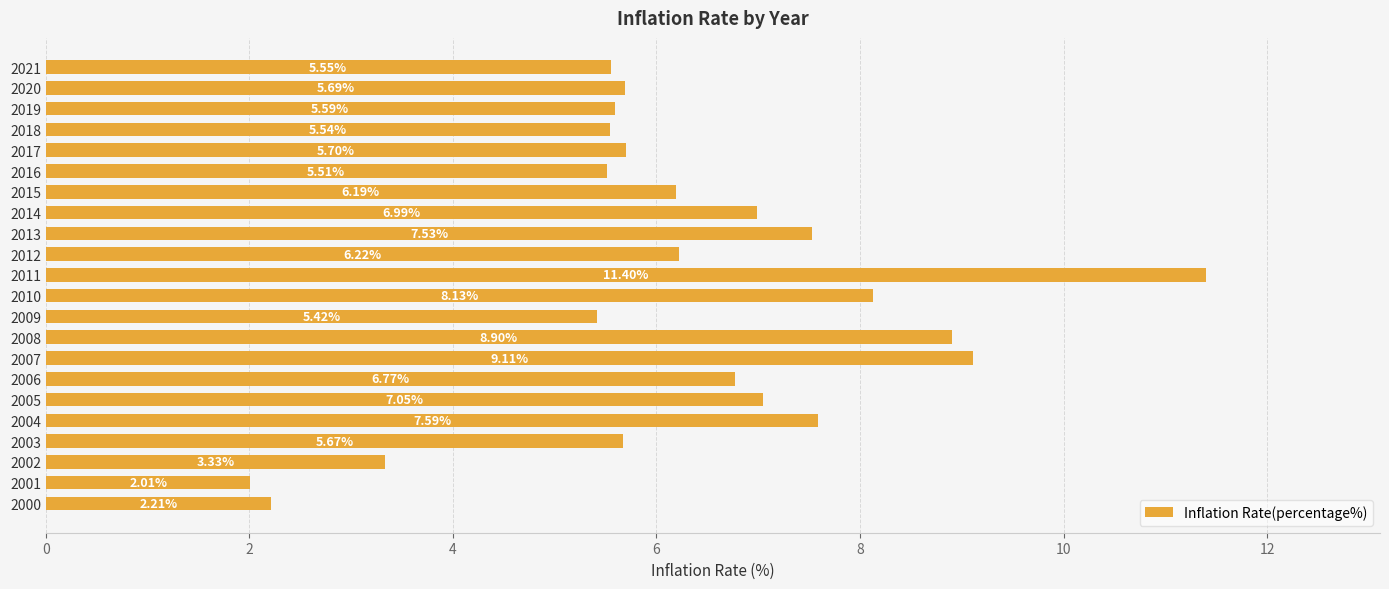

Where is the data nearest to the value 6?

2015